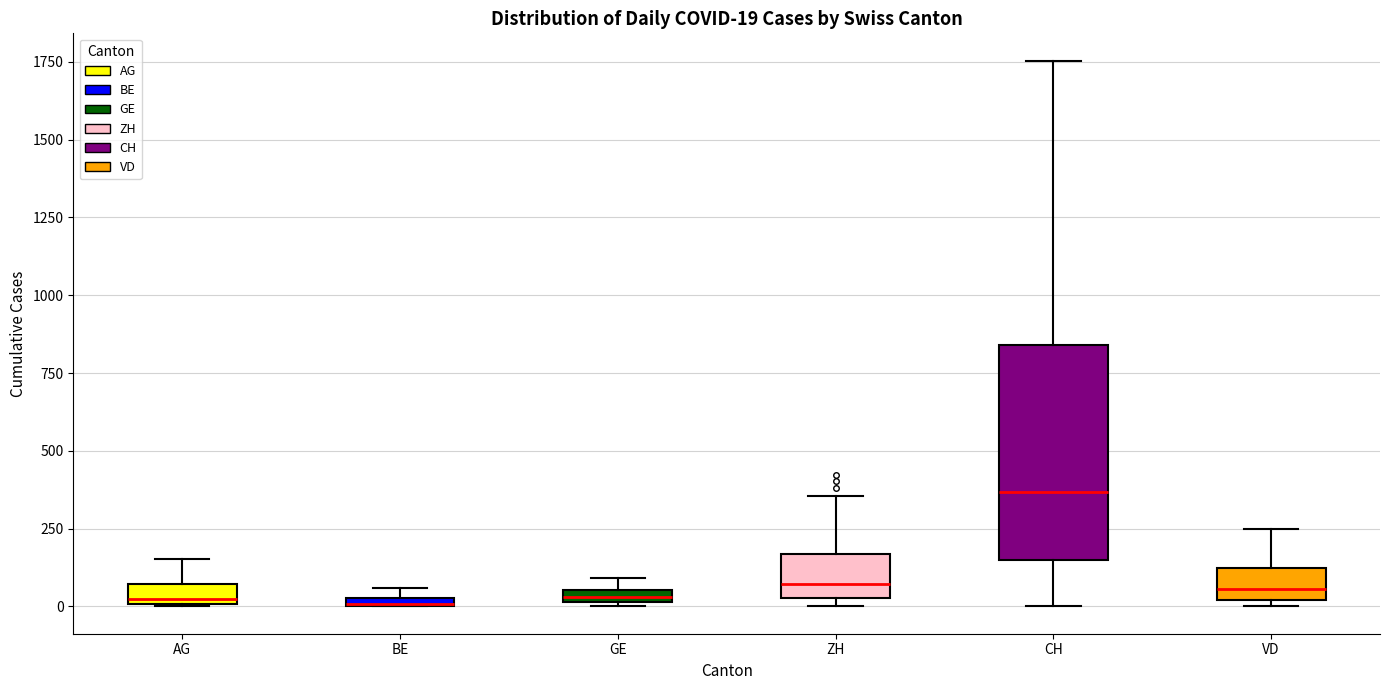

Which box is the tallest, from its lower edge to its upper edge?

CH